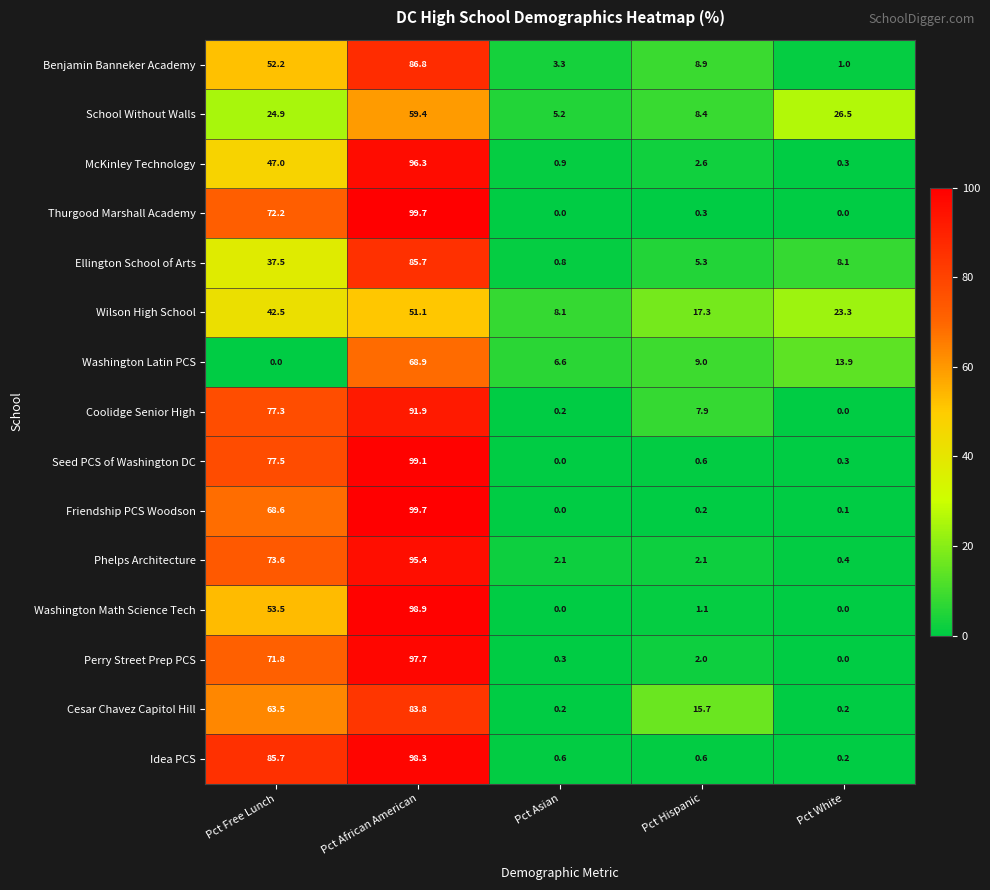

What is the total value across all series at Pct Free Lunch?

847.8